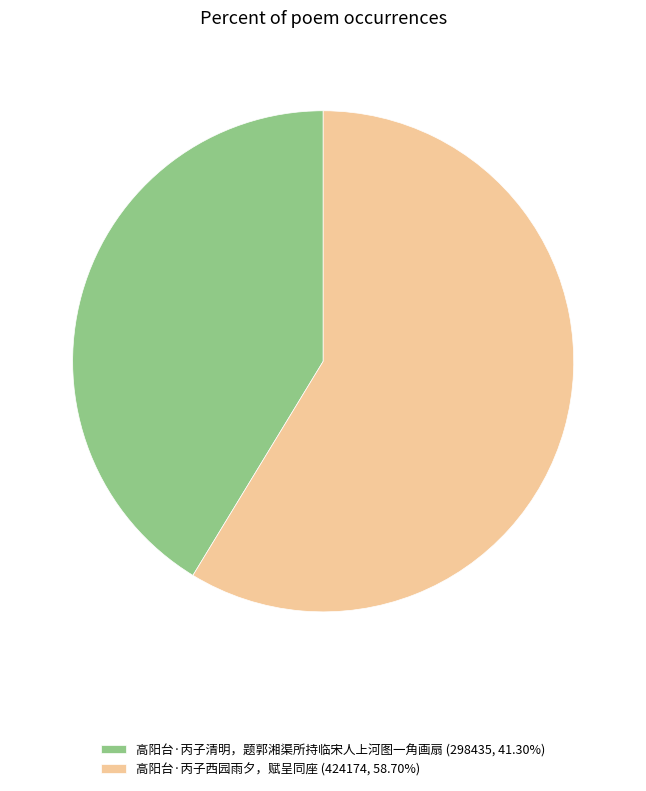

Rank the categories by value from highest to lowest.

高阳台·丙子西园雨夕，赋呈同座, 高阳台·丙子清明，题郭湘渠所持临宋人上河图一角画扇